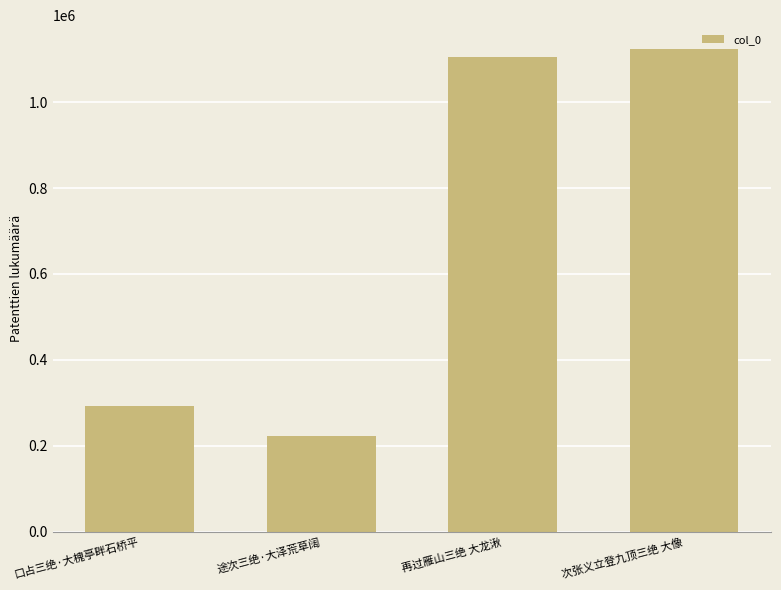

Which category has the lowest value across all series?

途次三绝·大泽荒草阔